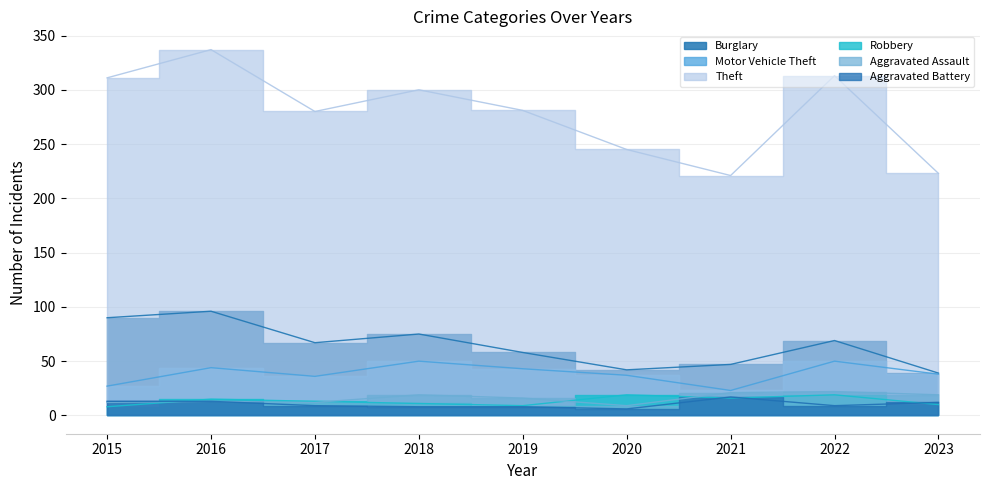

What is the value of the Aggravated Assault point at the 9th from the left?

19